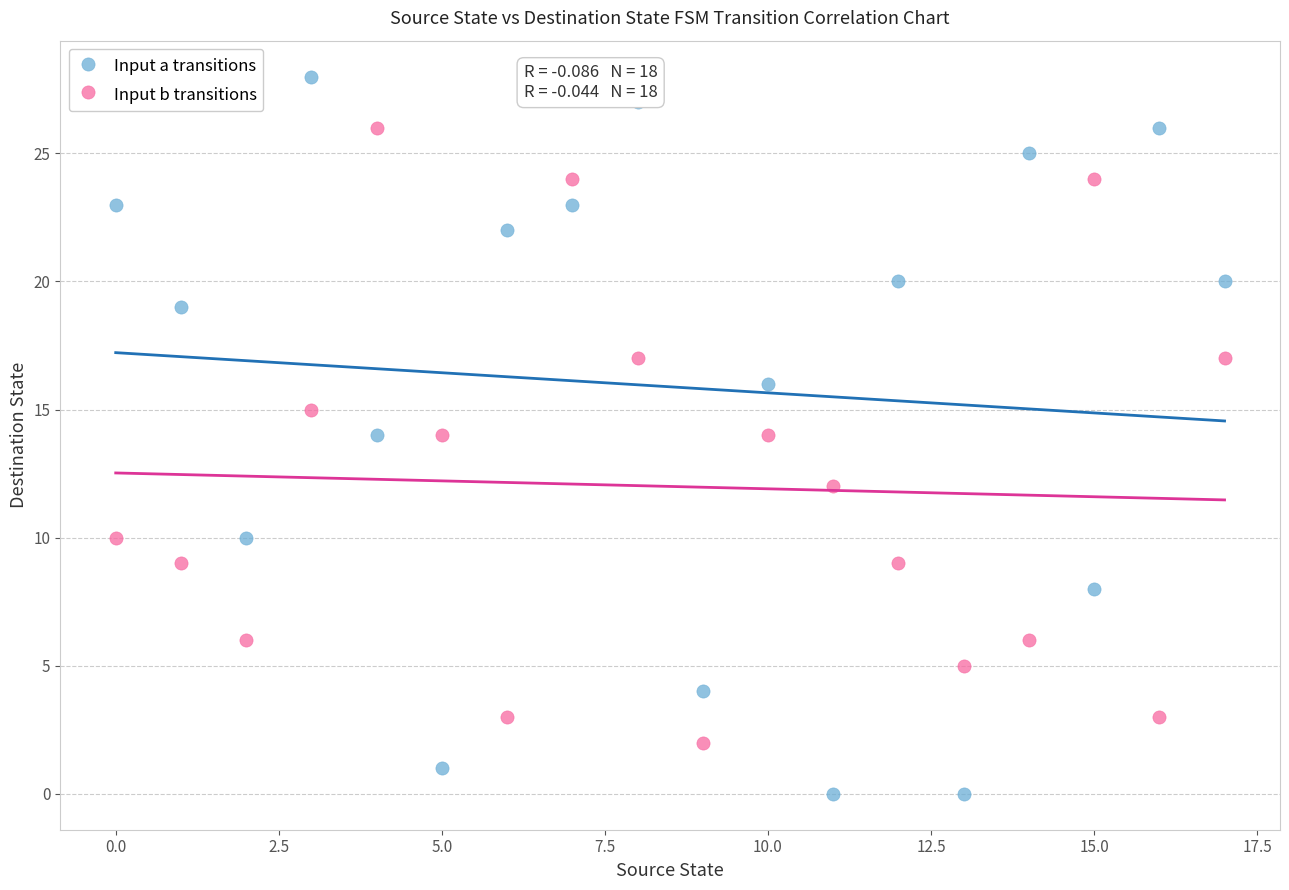

What are all the series names shown in the legend?

Input a transitions, Input b transitions